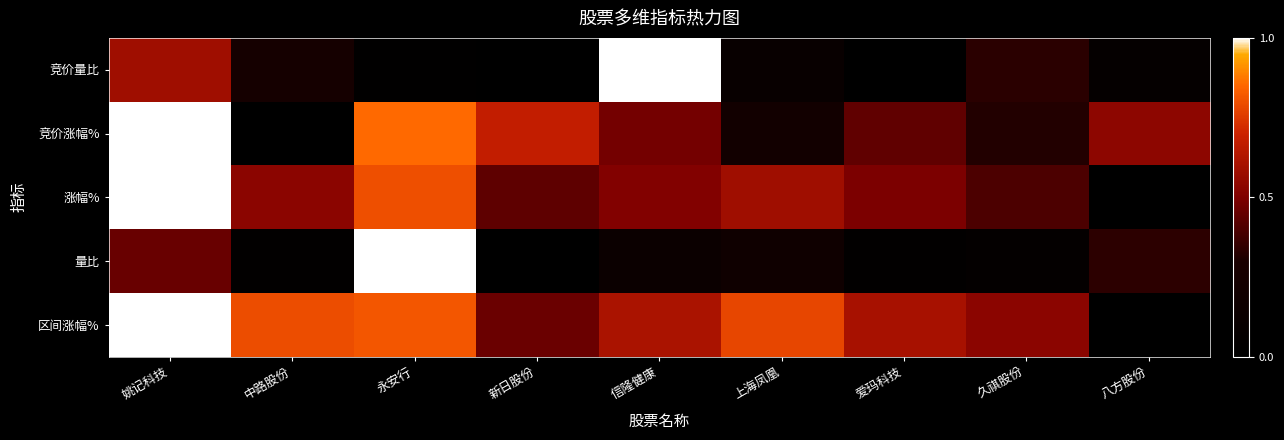

What is the difference between the highest and lowest values at 上海凤凰?

0.7